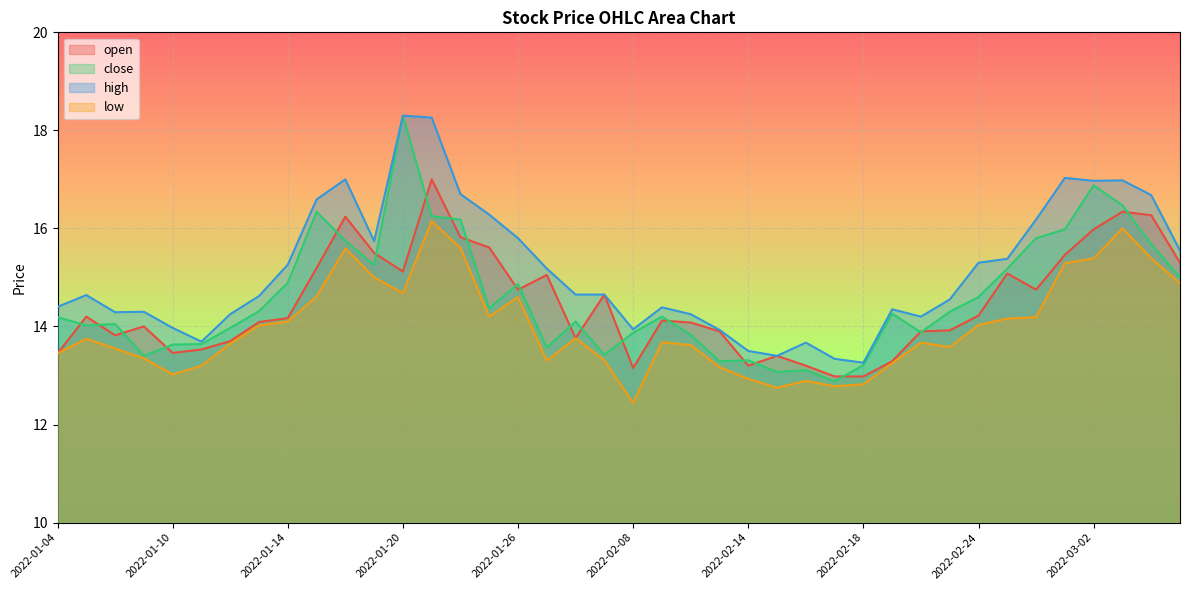

What position from the left is 2022-01-27?

18